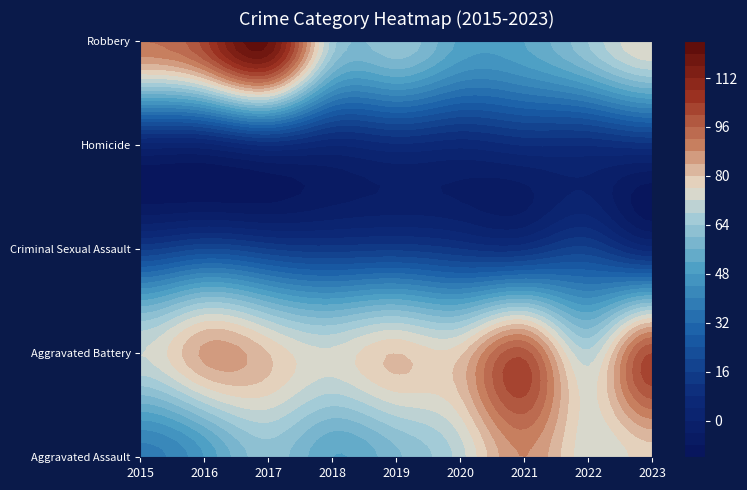

What is the average value of the Homicide series?

6